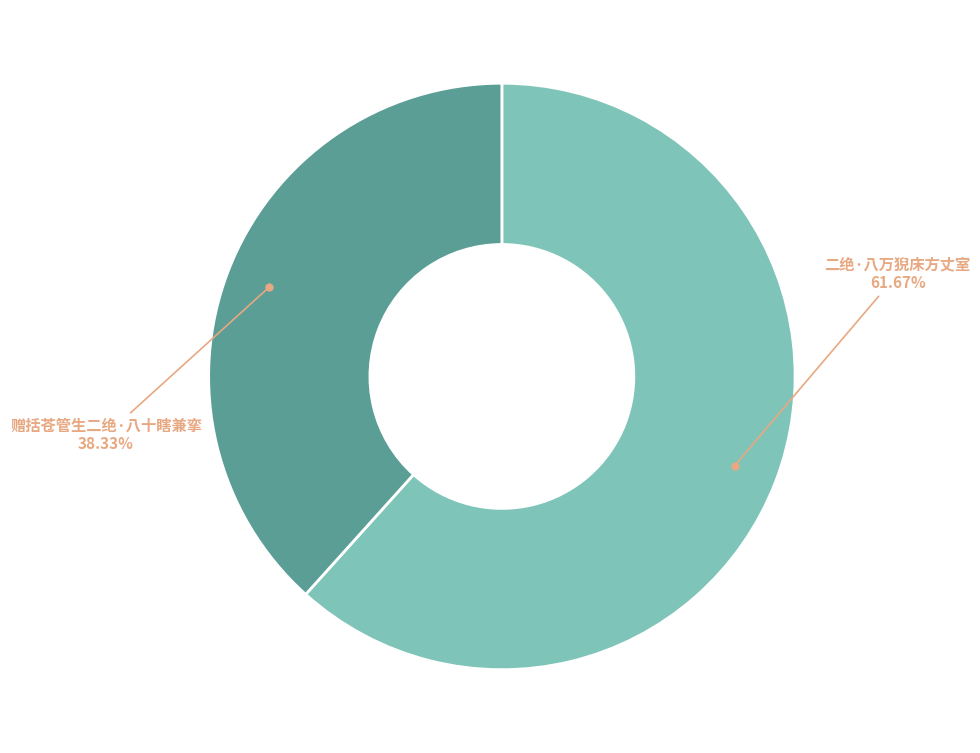

Is there a majority slice in this chart?

Yes